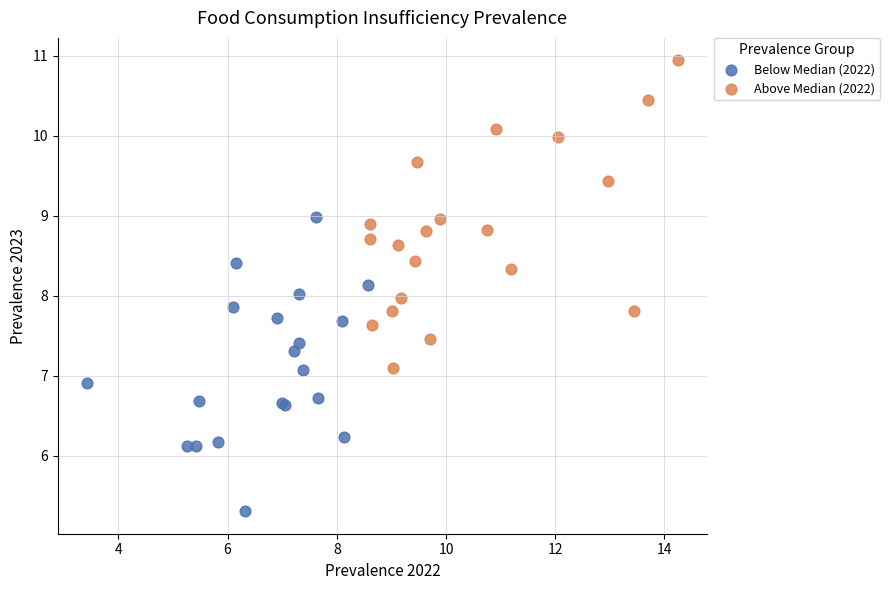

Which series contains the lowest Y value?

Below Median (2022)